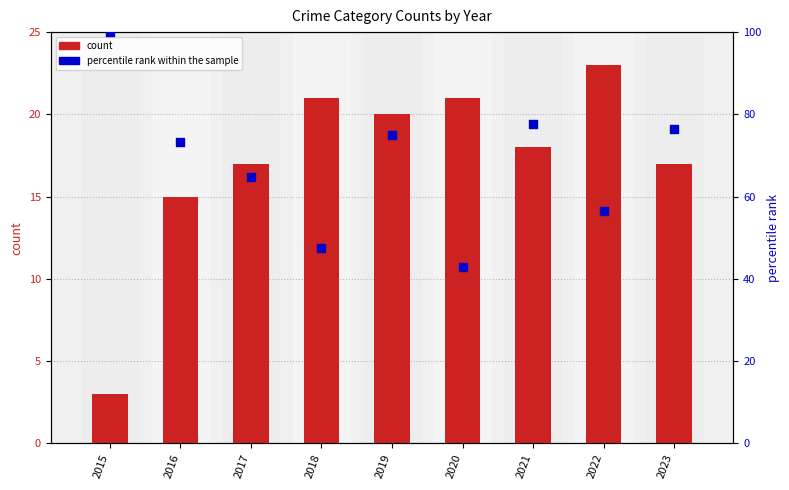

At how many categories does at least one series exceed 9?

9